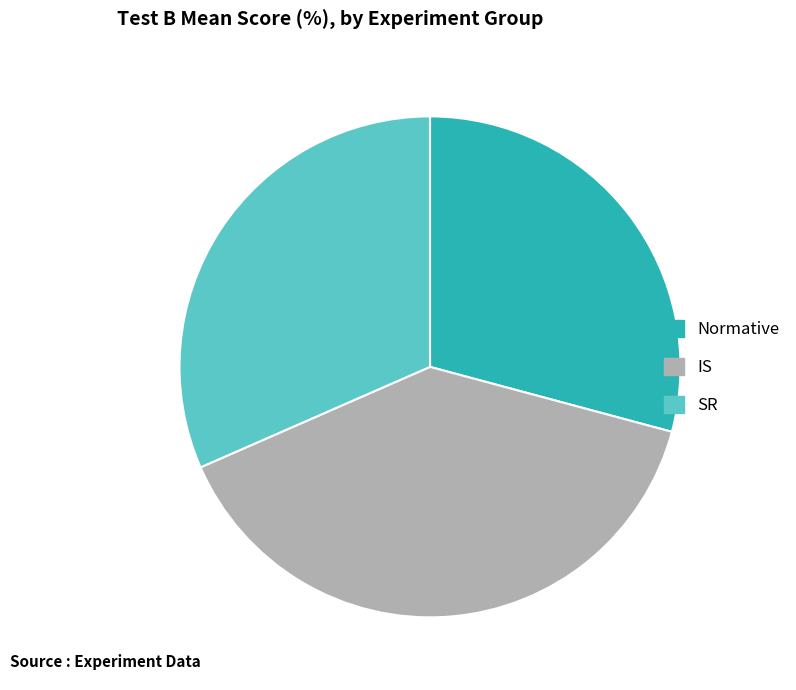

Rank the categories by value from lowest to highest.

Normative, SR, IS